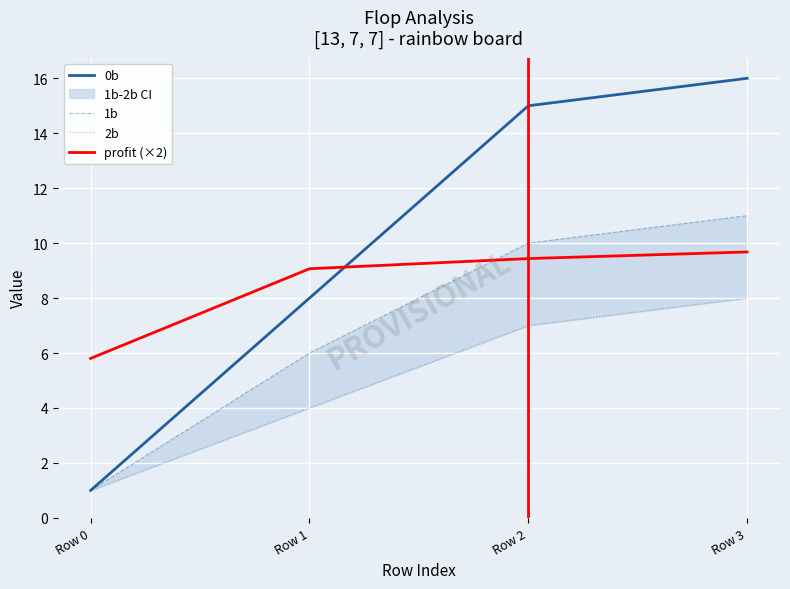

What is the value of the profit (×2) point at the 2nd from the left?

9.1